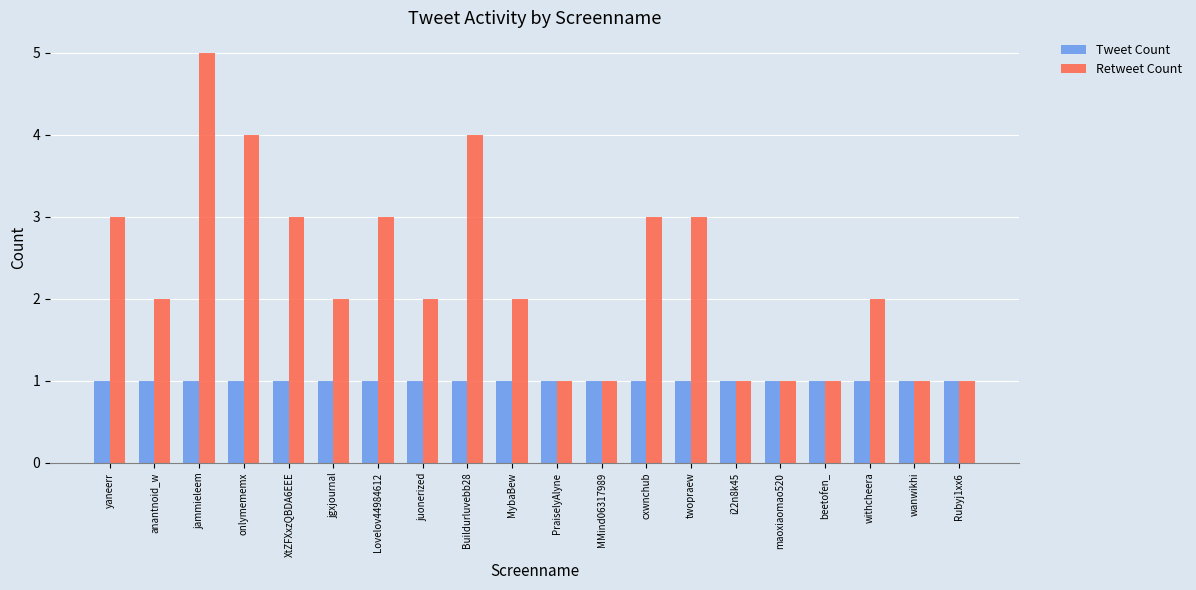

What is the label of the 20th bar from the right?

yaneerr